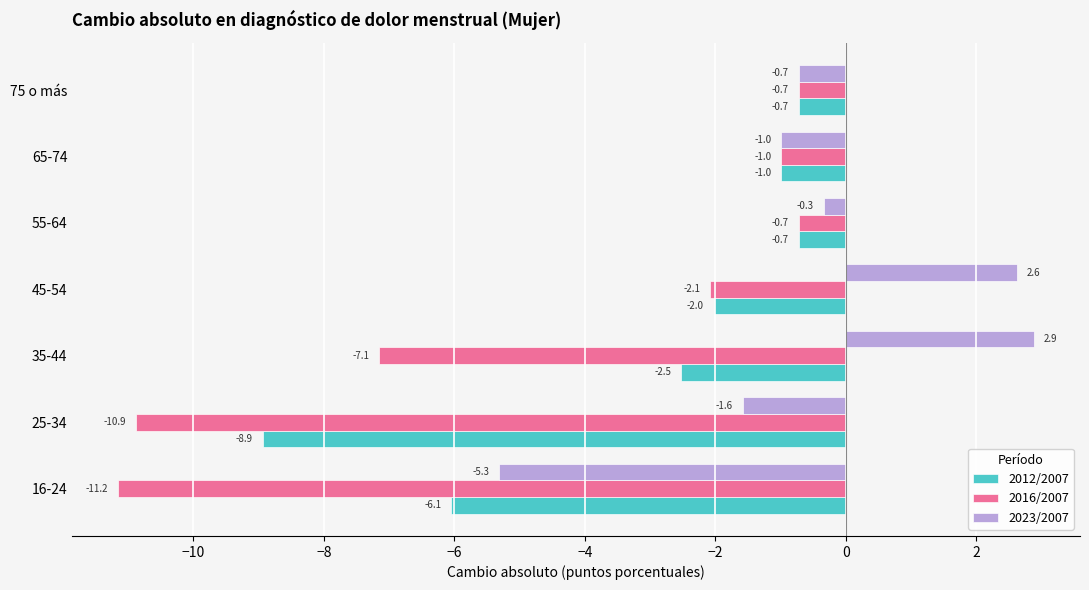

The 2016/2007 series shows -0.7 at 55-64. True or false?

True